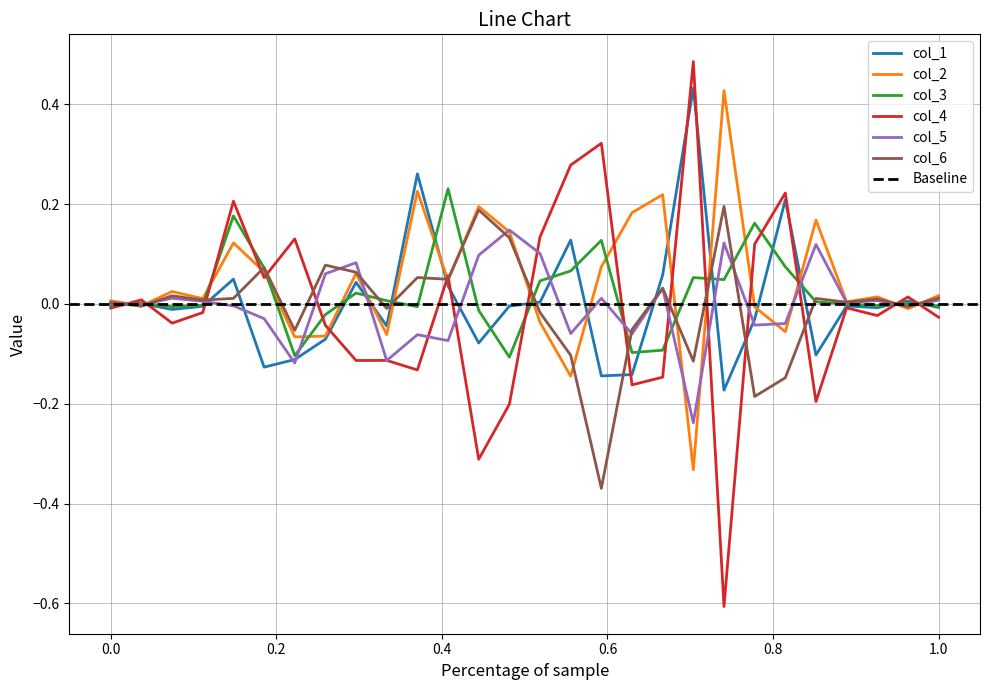

Is the value of col_6 at 6 greater than the value of col_4 at 18?

Yes